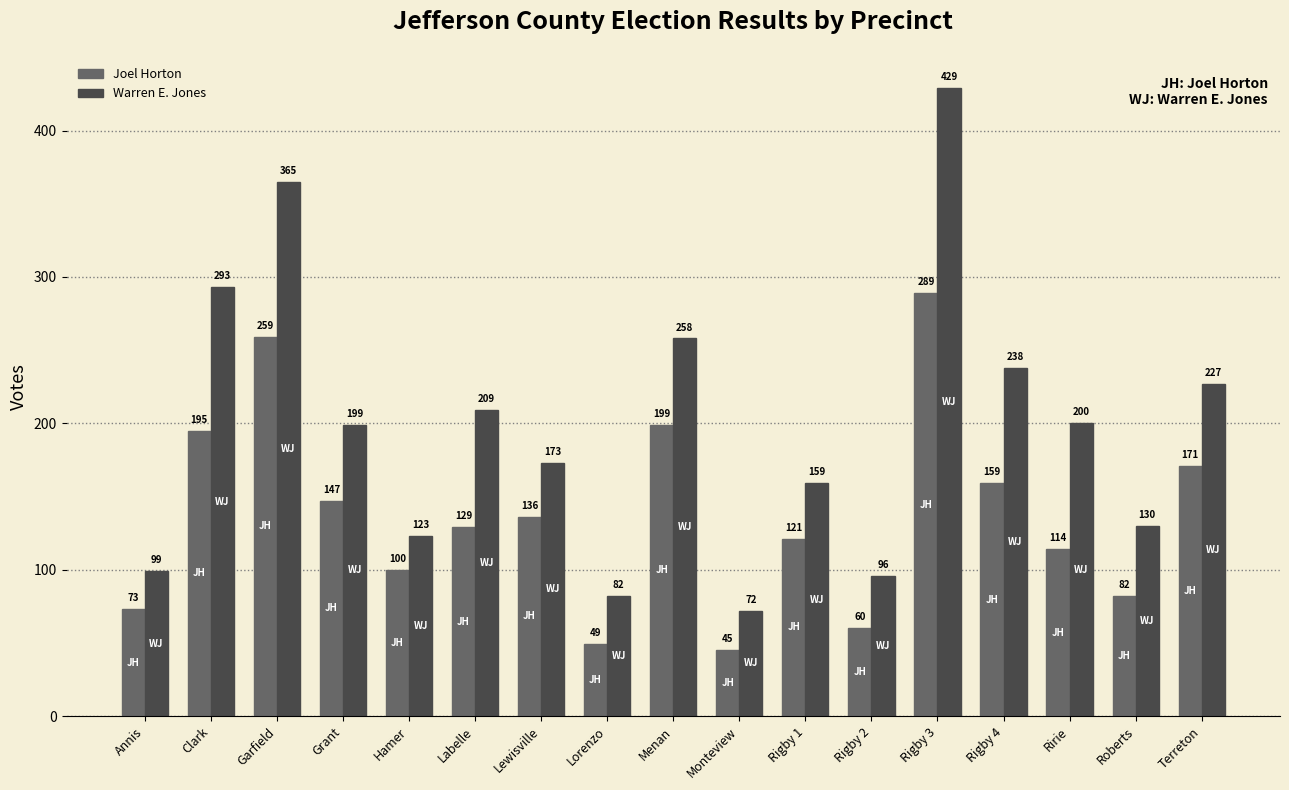

The value of Warren E. Jones at Rigby 4 is 238. True or false?

True